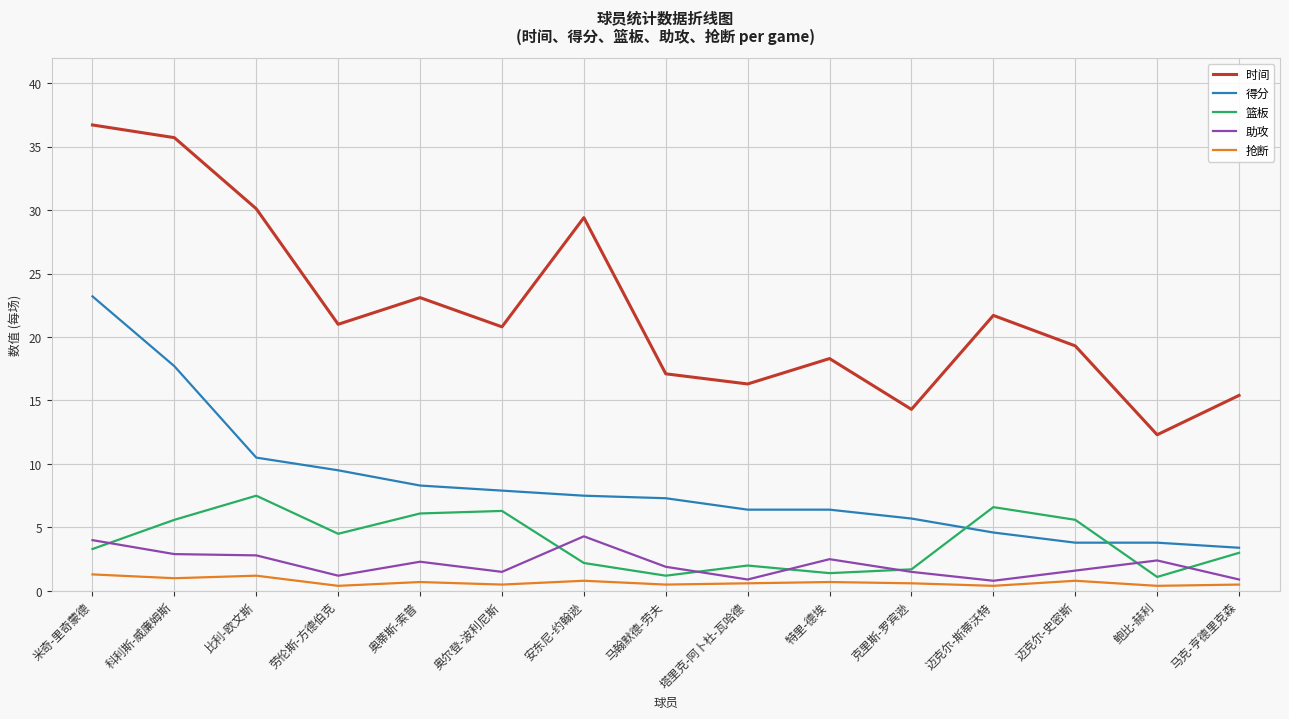

Between 科利斯-威廉姆斯 and 马翰默德-劳夫, which series saw the biggest shift?

时间